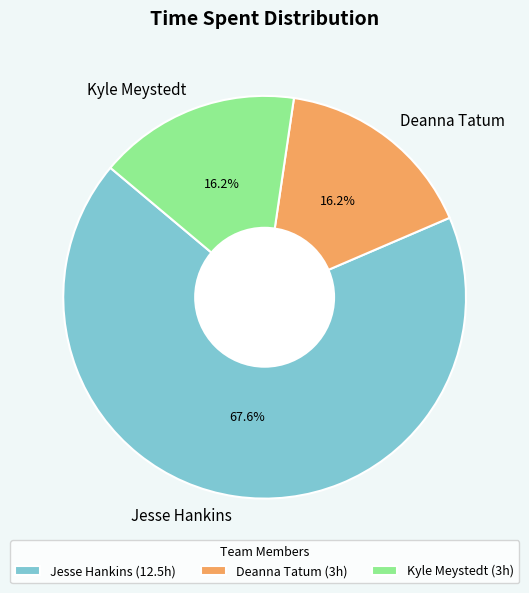

Do Deanna Tatum and Jesse Hankins together represent more than half of the pie?

Yes